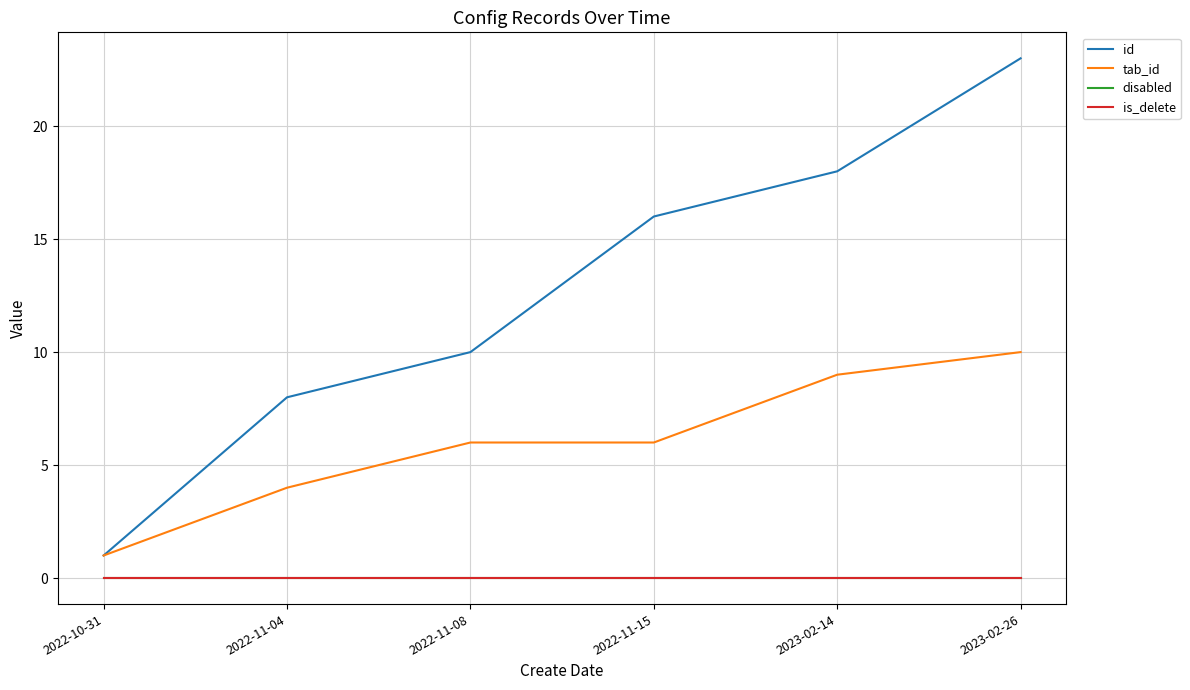

Reading right to left, what are all the values shown in this chart?

id: 23	18	16	10	8	1
tab_id: 10	9	6	6	4	1
disabled: 0	0	0	0	0	0
is_delete: 0	0	0	0	0	0